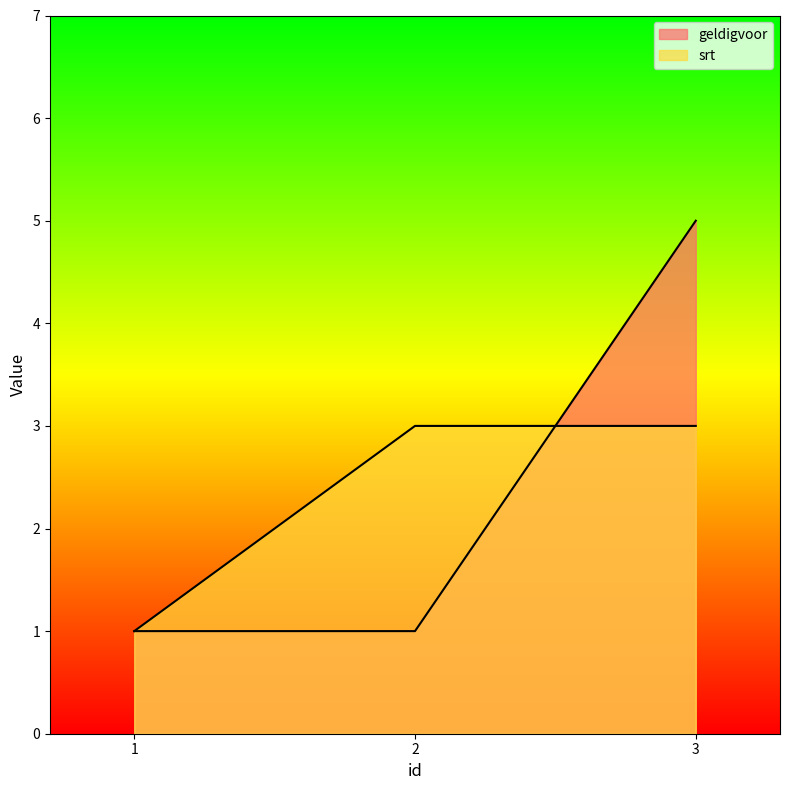

Reading left to right, transcribe all the data shown in this chart.

geldigvoor: 1=1	2=1	3=5
srt: 1=1	2=3	3=3